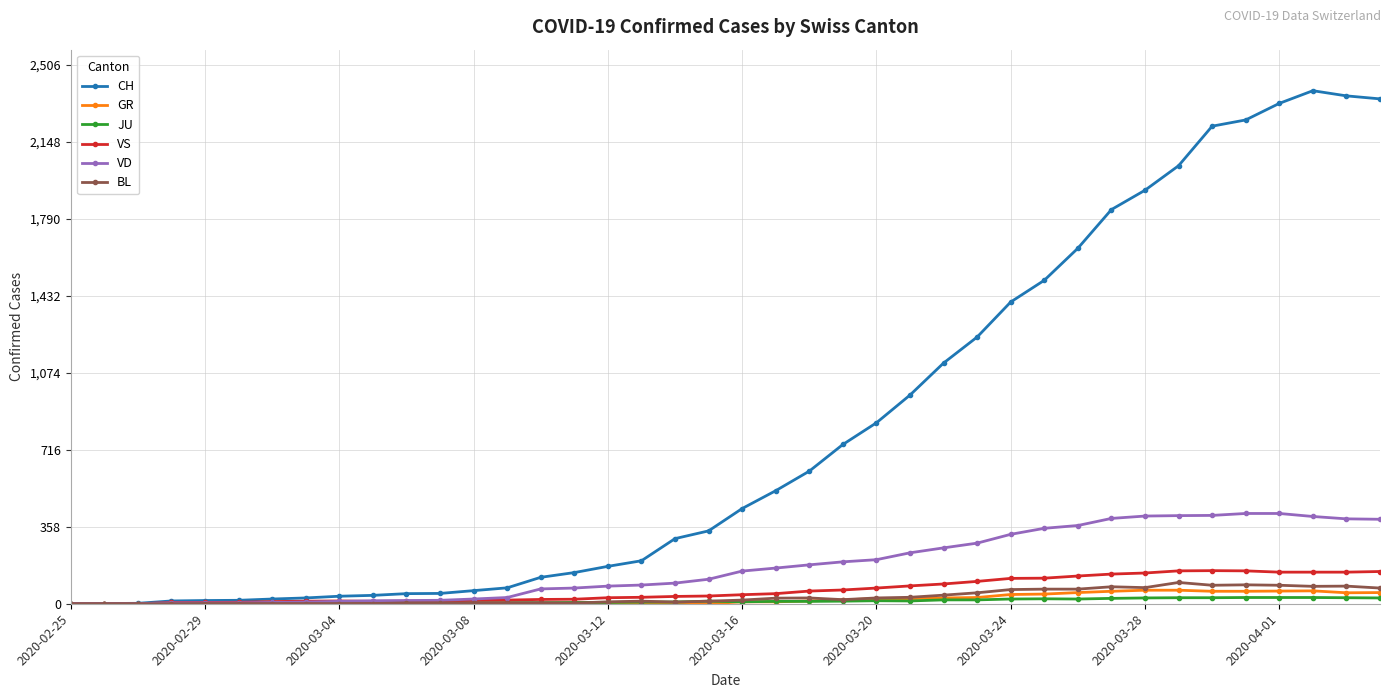

Which series has the widest spread of values?

CH